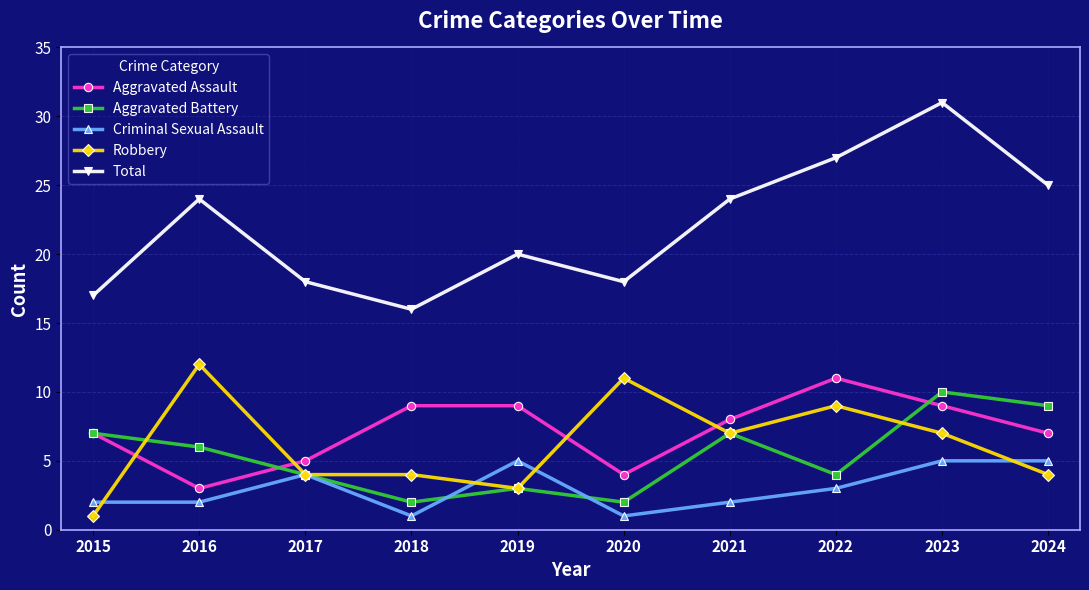

Reading left to right, list all the values displayed in this chart.

Aggravated Assault: 2015=7	2016=3	2017=5	2018=9	2019=9	2020=4	2021=8	2022=11	2023=9	2024=7
Aggravated Battery: 2015=7	2016=6	2017=4	2018=2	2019=3	2020=2	2021=7	2022=4	2023=10	2024=9
Criminal Sexual Assault: 2015=2	2016=2	2017=4	2018=1	2019=5	2020=1	2021=2	2022=3	2023=5	2024=5
Robbery: 2015=1	2016=12	2017=4	2018=4	2019=3	2020=11	2021=7	2022=9	2023=7	2024=4
Total: 2015=17	2016=24	2017=18	2018=16	2019=20	2020=18	2021=24	2022=27	2023=31	2024=25